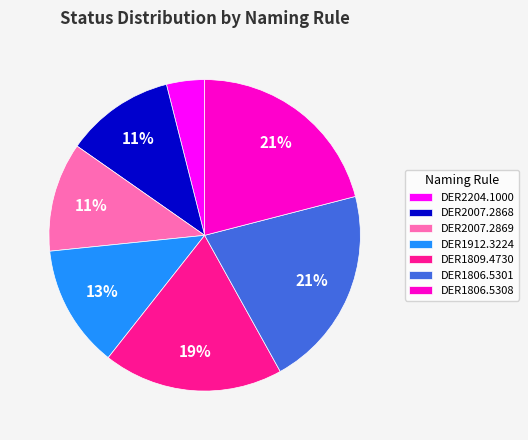

To the nearest percent, what is the average slice percentage?

14%